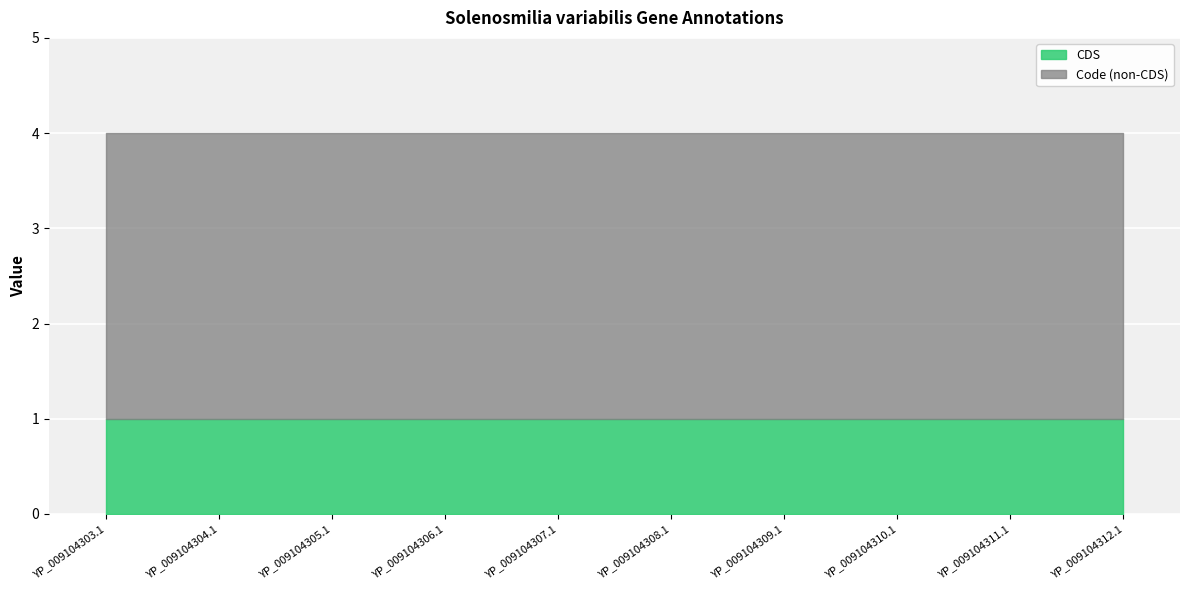

What is the difference between the highest and lowest values at YP_009104311.1?

3